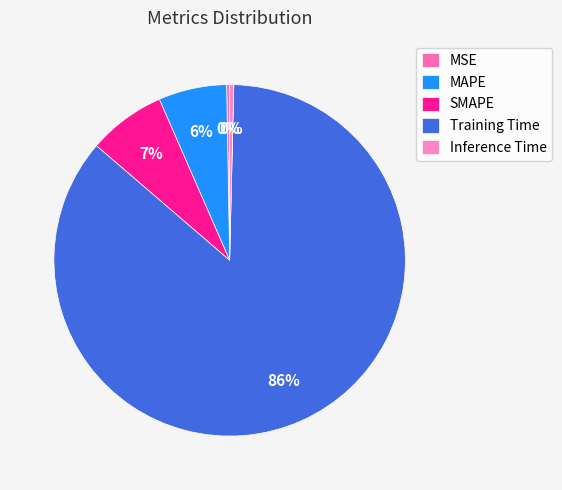

To the nearest percent, what is the difference between the Inference Time and SMAPE slice percentages?

7%